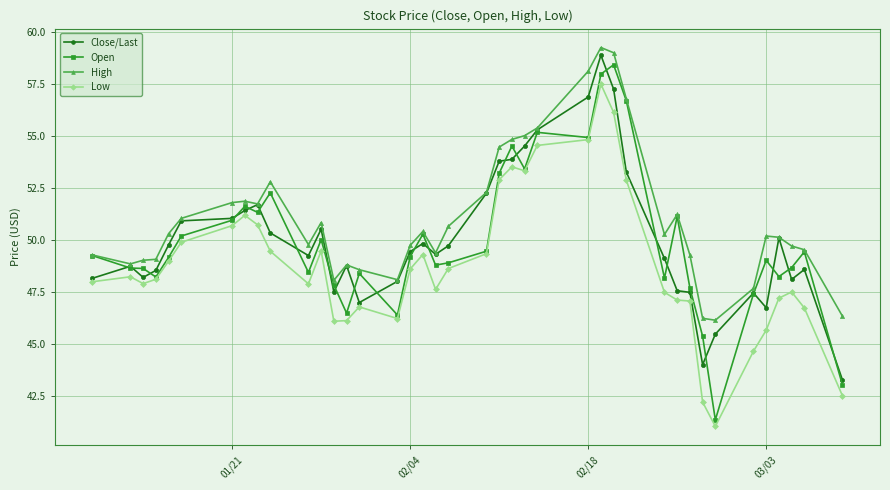

Which series has the widest spread of values?

Open